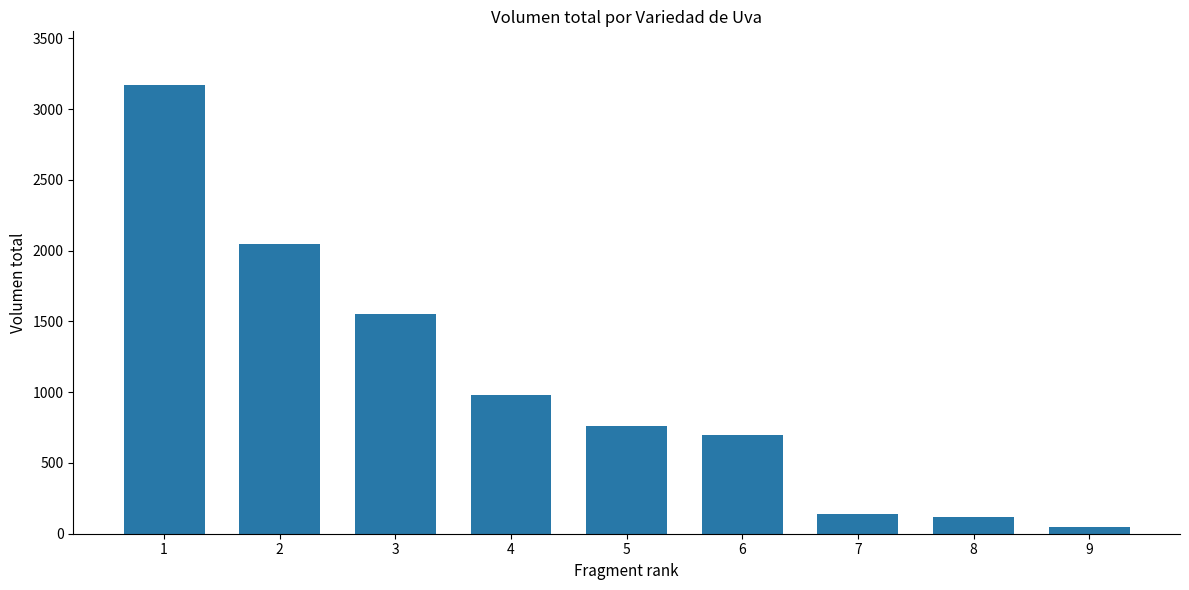

Between 4 and 7, which is larger?

4